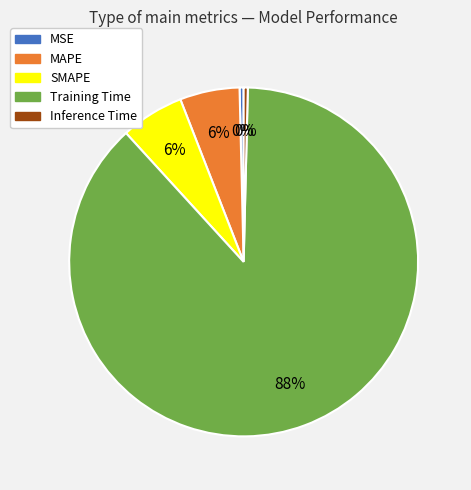

How many segments does this pie chart have?

5